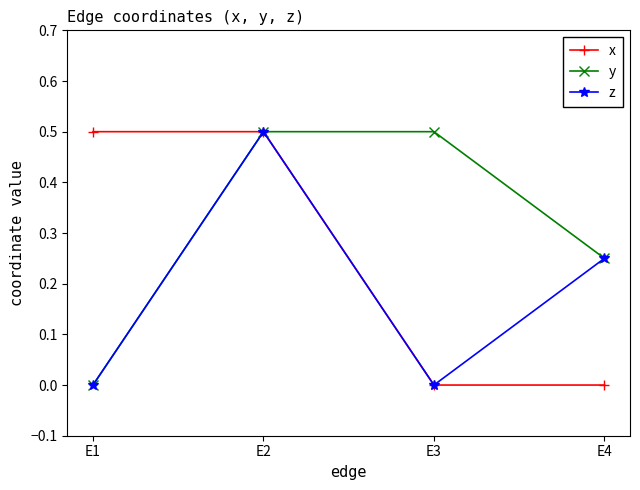

What is the sum of all z values?

0.8